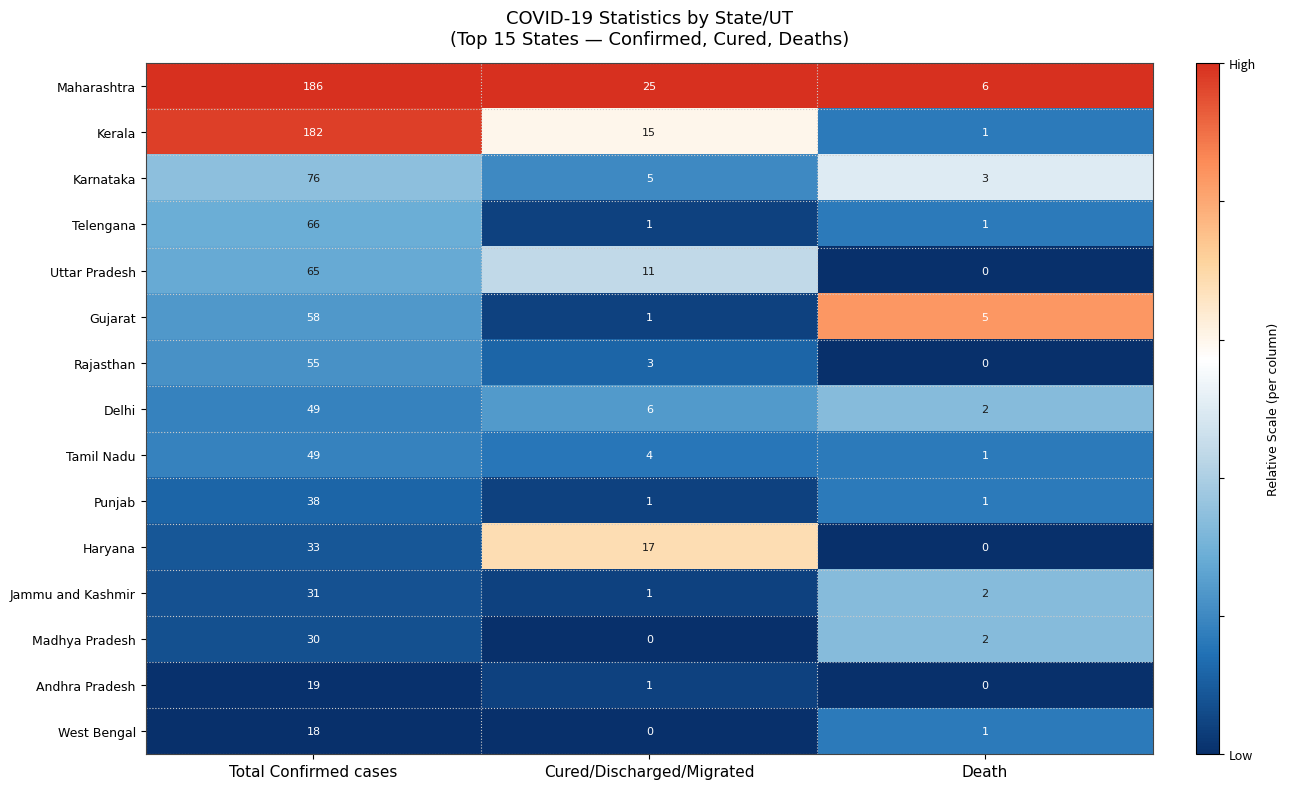

What is the total value across all series at Death?

25